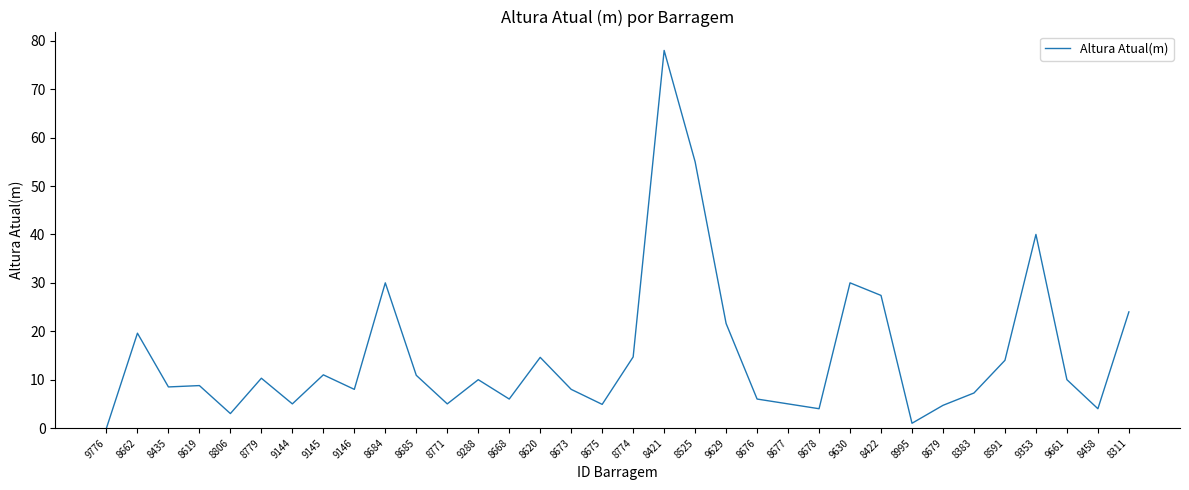

What position from the left is 8675?

17